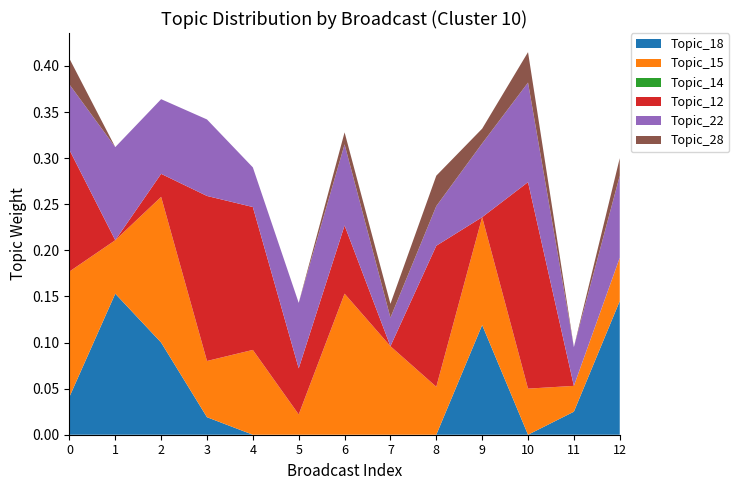

The Topic_18 series shows 0.0 at 6. True or false?

True